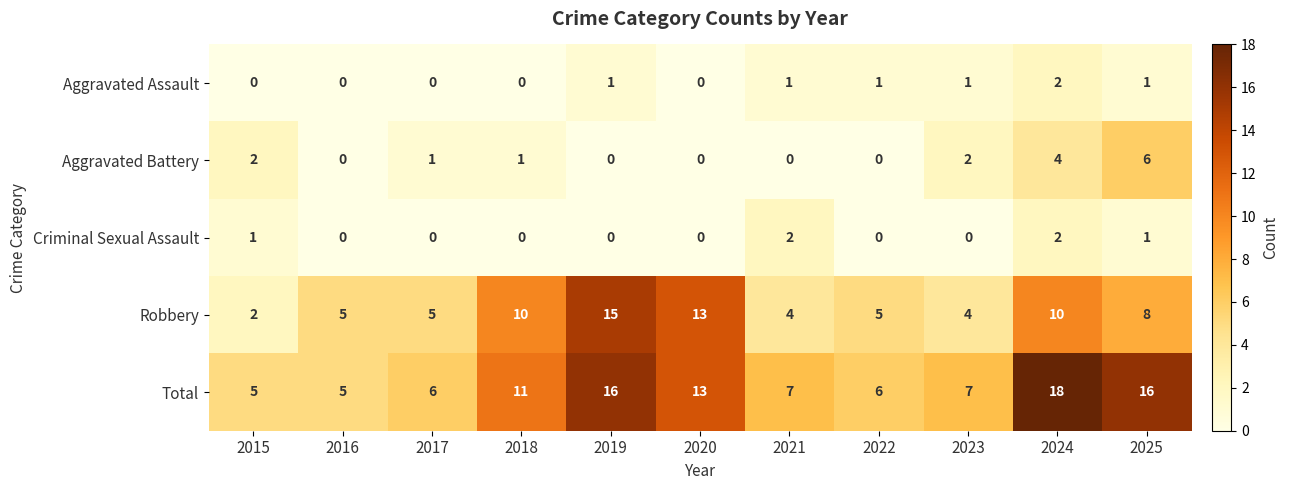

Where is Robbery nearest to the value 8?

2025